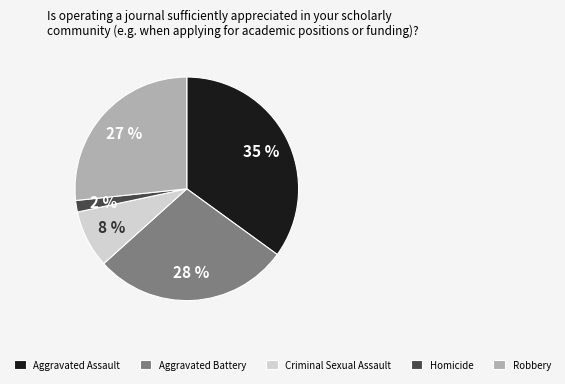

Count the number of slices in the pie.

5